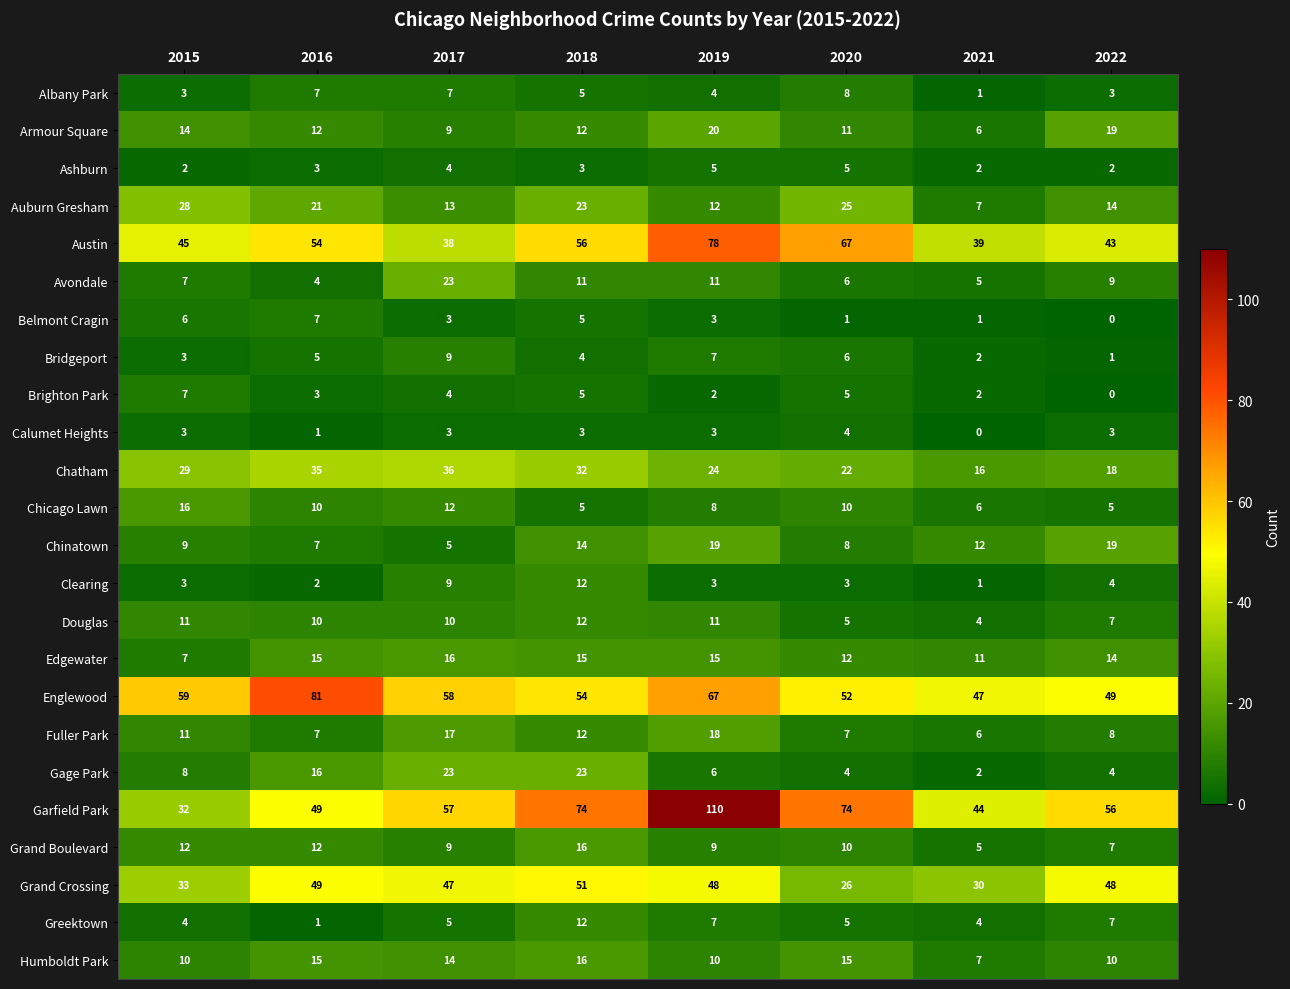

Which series has the widest spread of values?

Garfield Park